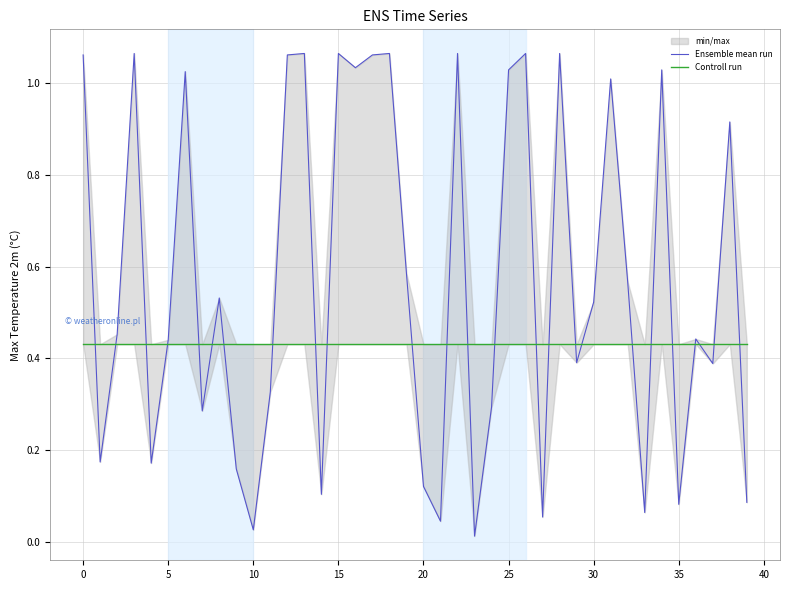

What is the value of the Controll run point at the 22nd from the left?

0.4